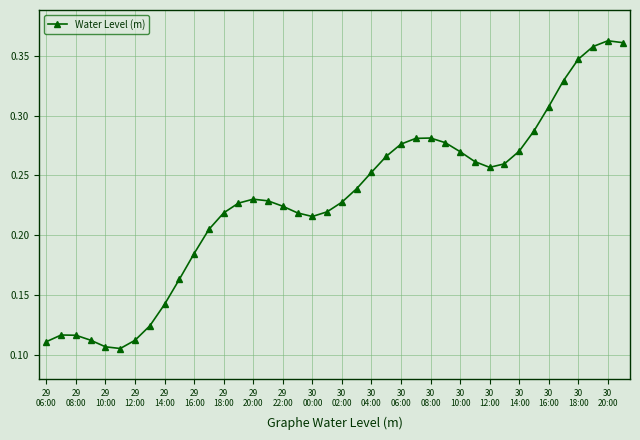

Count the values in the range 0 to 1.

40